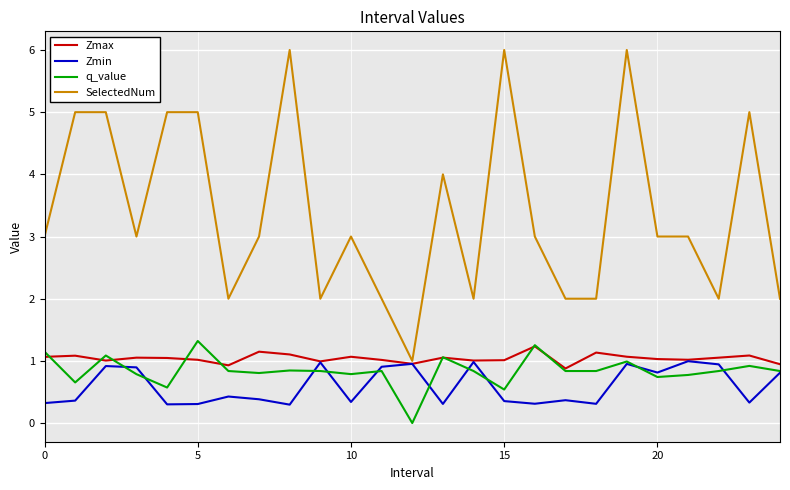

What is the minimum value for Zmax?

0.9